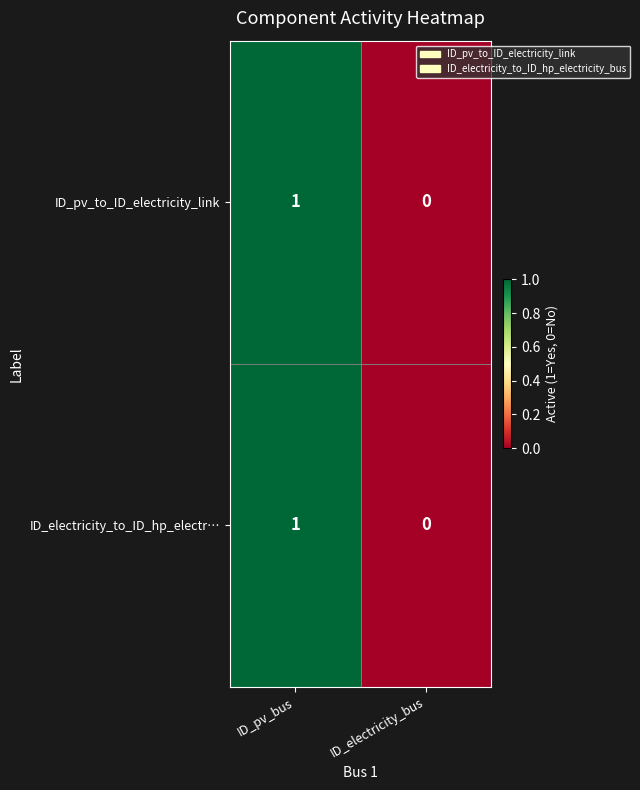

Where is ID_pv_to_ID_electricity_link nearest to the value 0?

ID_electricity_bus